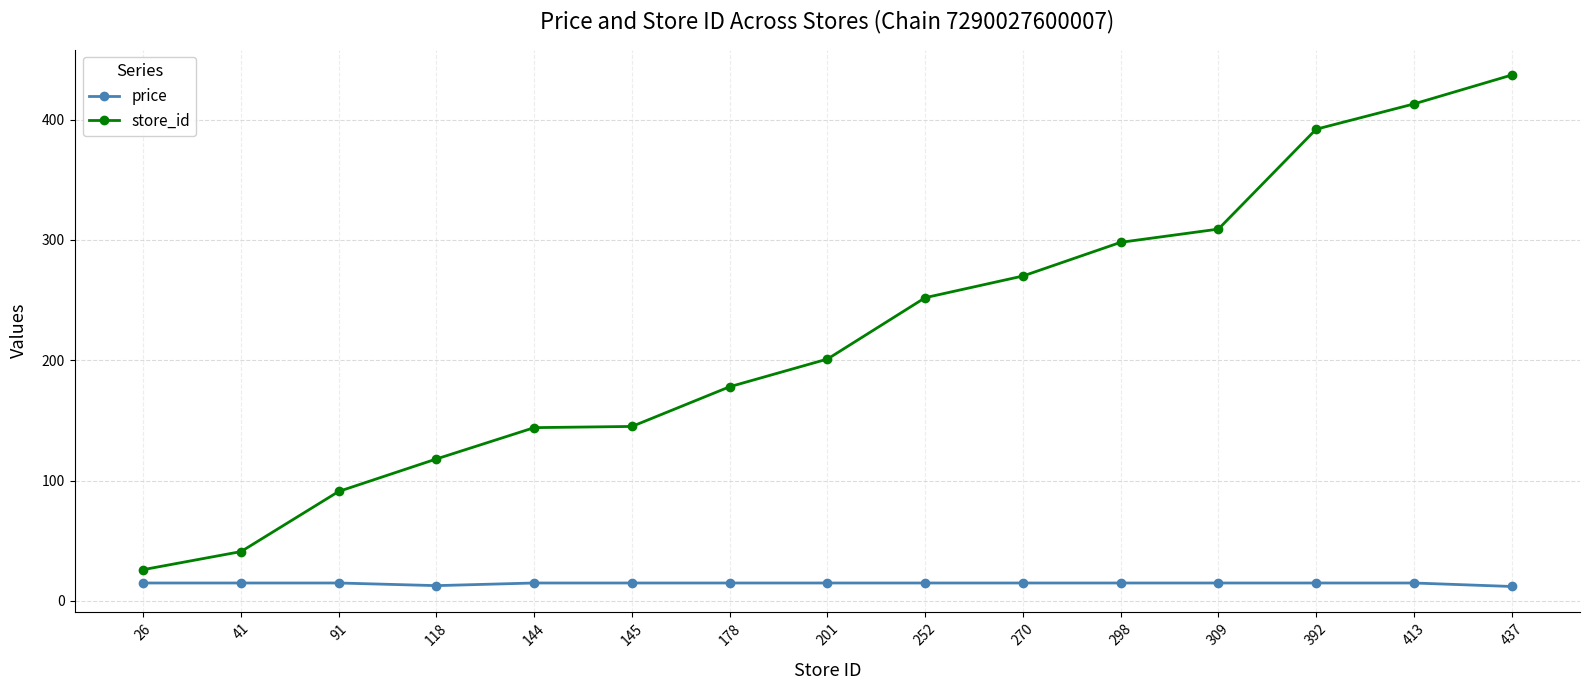

At how many categories does at least one series exceed 379?

3